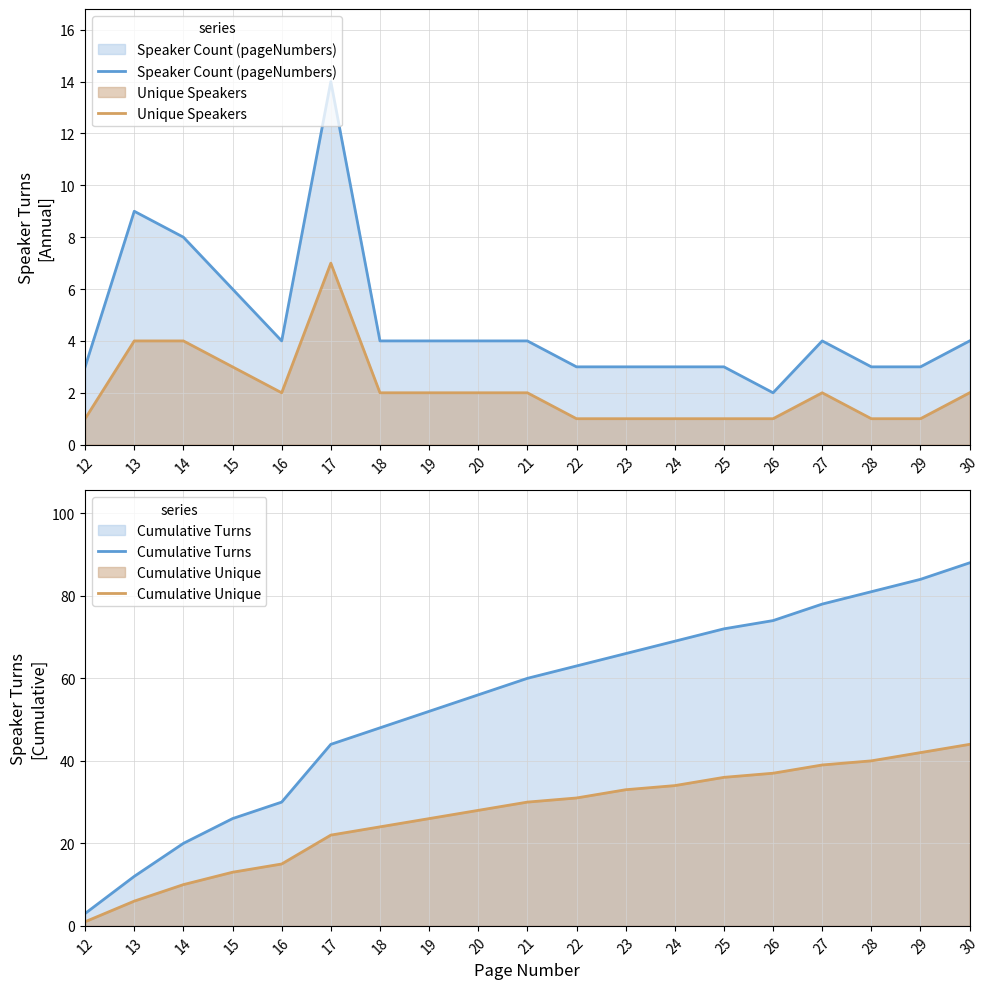

Reading right to left, transcribe all the data shown in this chart.

Speaker Count (pageNumbers): 30=4	29=3	28=3	27=4	26=2	25=3	24=3	23=3	22=3	21=4	20=4	19=4	18=4	17=14	16=4	15=6	14=8	13=9	12=3
Unique Speakers: 30=2	29=1	28=1	27=2	26=1	25=1	24=1	23=1	22=1	21=2	20=2	19=2	18=2	17=7	16=2	15=3	14=4	13=4	12=1
Cumulative Turns: 30=88	29=84	28=81	27=78	26=74	25=72	24=69	23=66	22=63	21=60	20=56	19=52	18=48	17=44	16=30	15=26	14=20	13=12	12=3
Cumulative Unique: 30=44	29=42	28=40	27=39	26=37	25=36	24=34	23=33	22=31	21=30	20=28	19=26	18=24	17=22	16=15	15=13	14=10	13=6	12=1